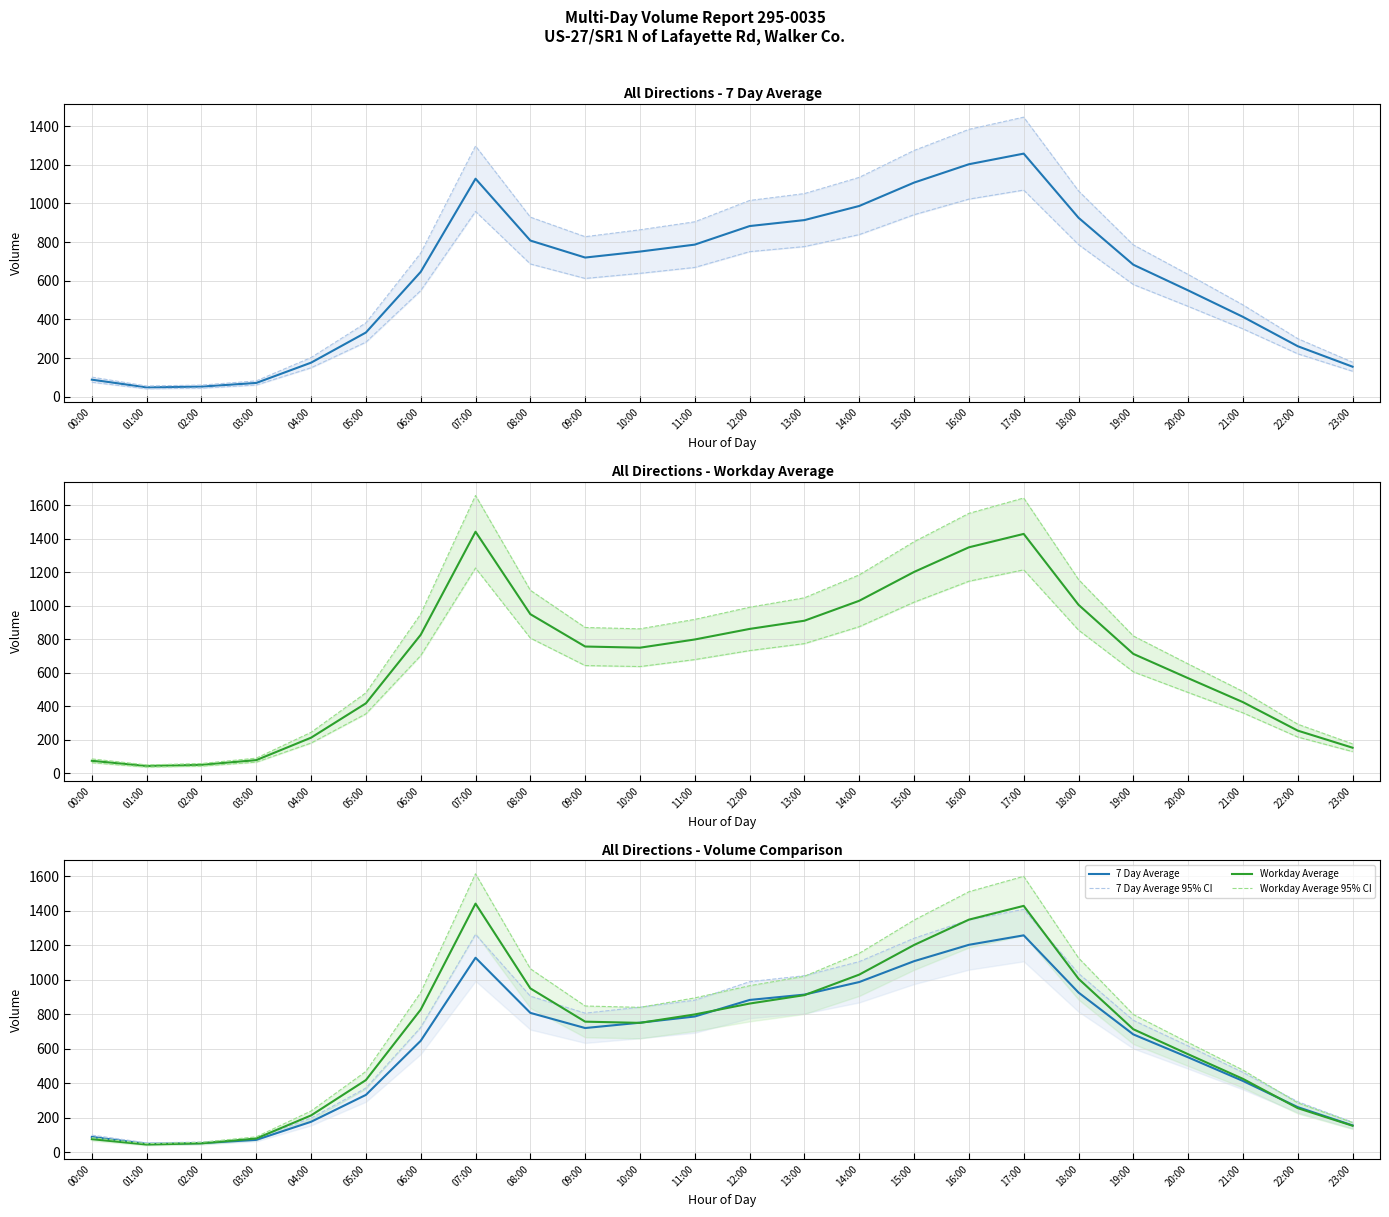

At how many categories does at least one series exceed 144?

20